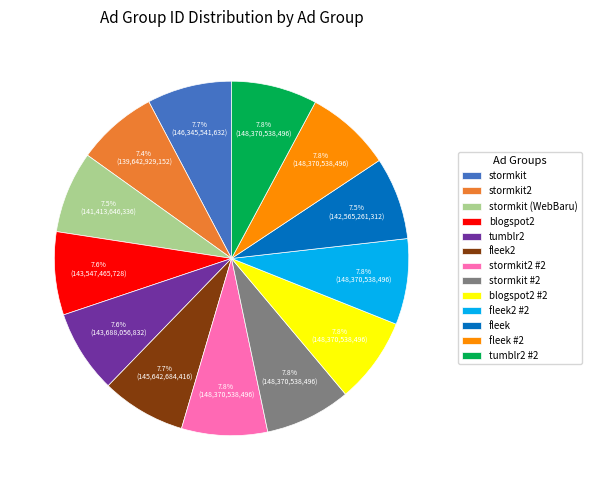

To the nearest percent, what portion does stormkit represent?

8%